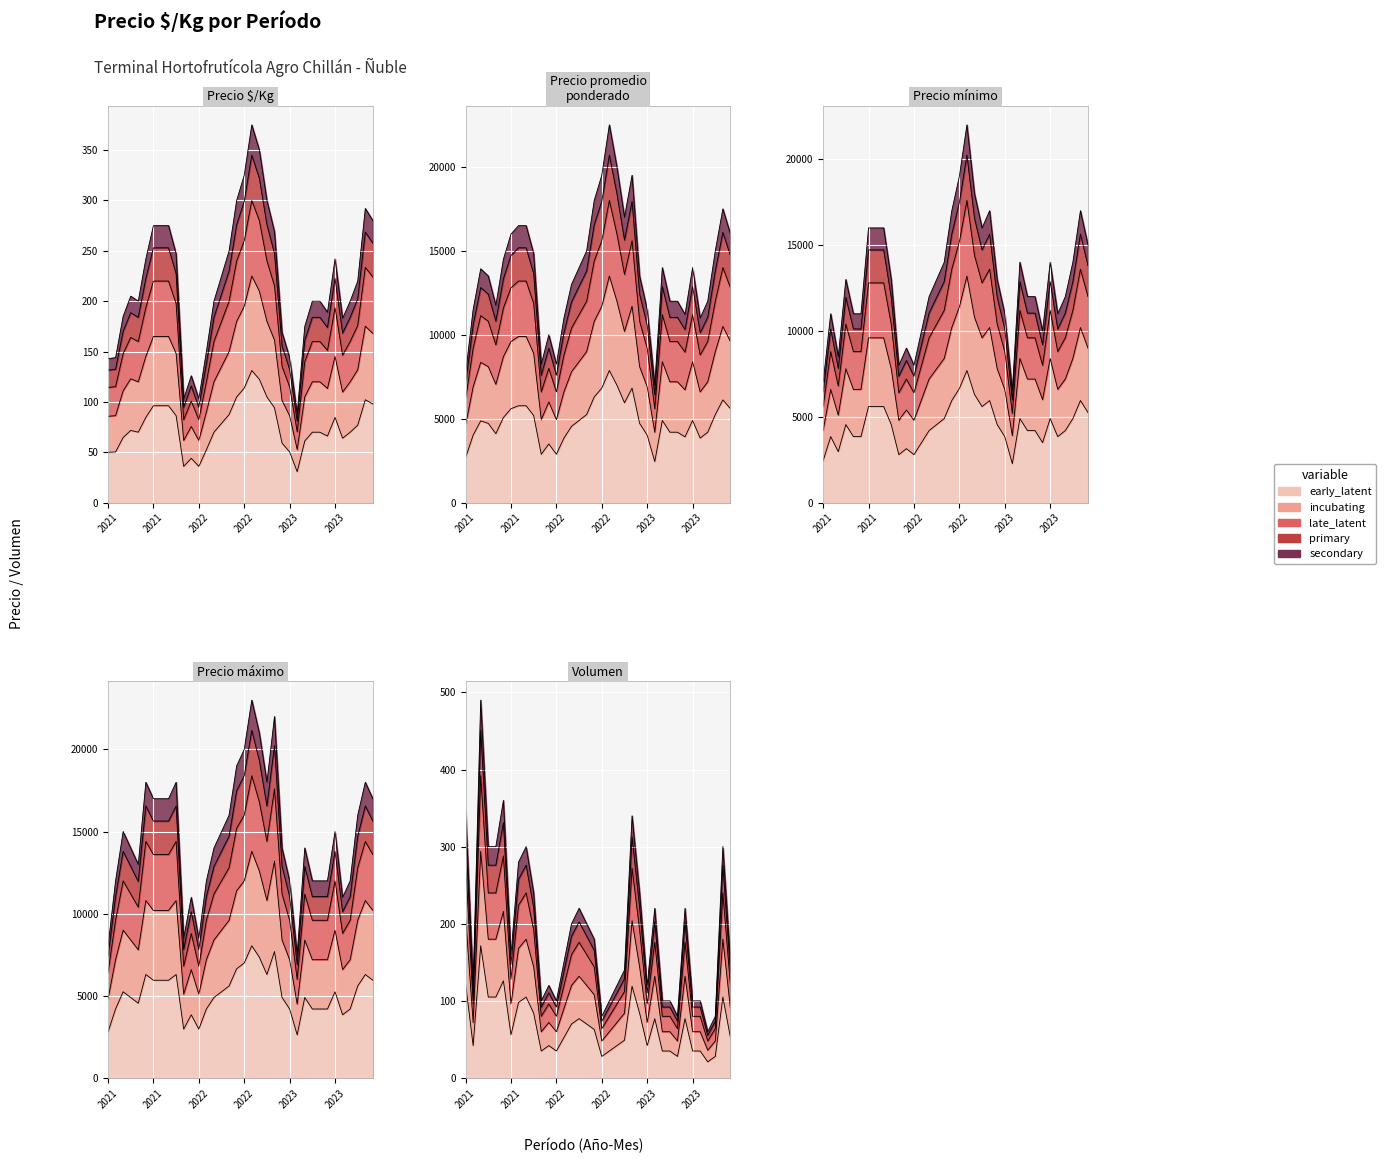

What is the difference between the Precio máximo values at 2023-09 and 2023-11?

3600.0